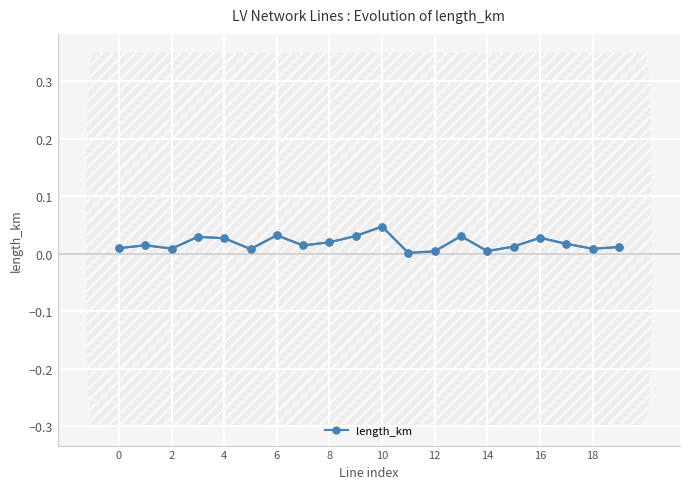

True or false: there are more than 1 points higher than both neighbors.

True